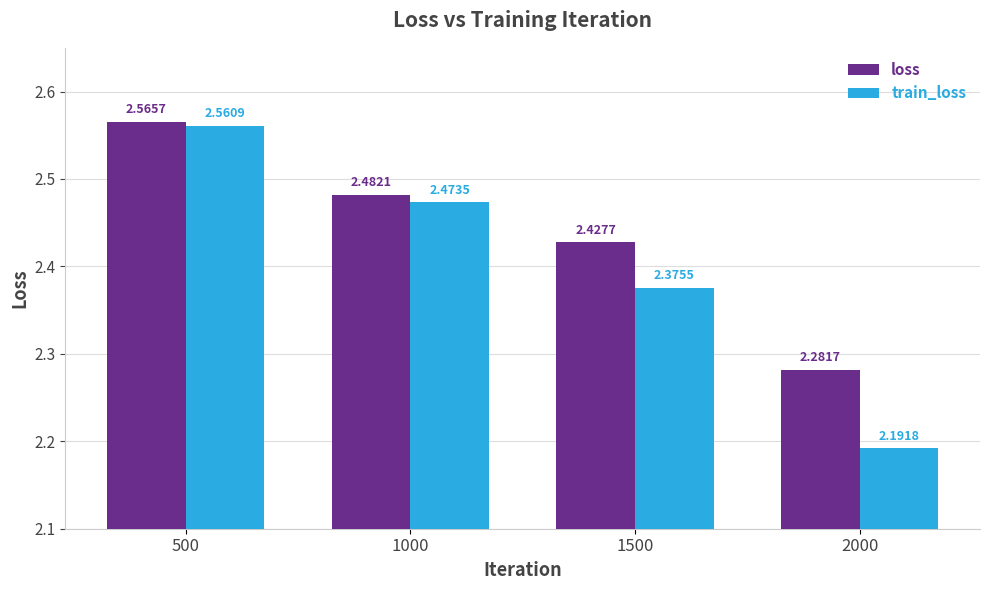

List the series in order of their peak value, lowest first.

train_loss, loss